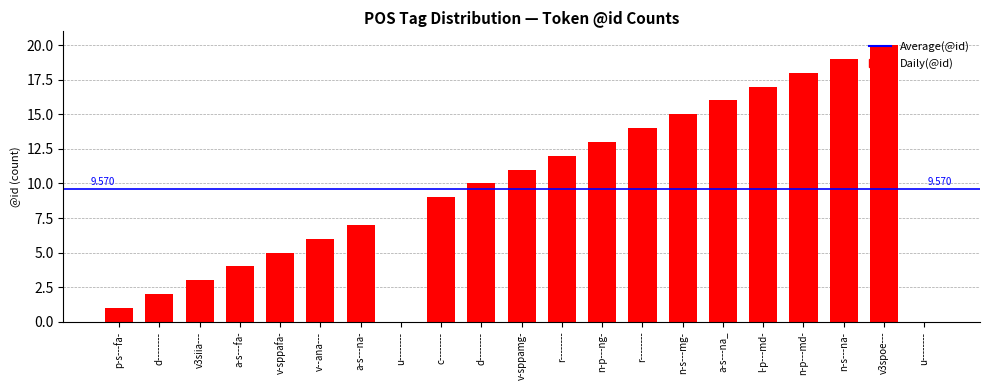

Reading left to right, list all the values displayed in this chart.

1	2	3	4	5	6	7	0	9	10	11	12	13	14	15	16	17	18	19	20	0